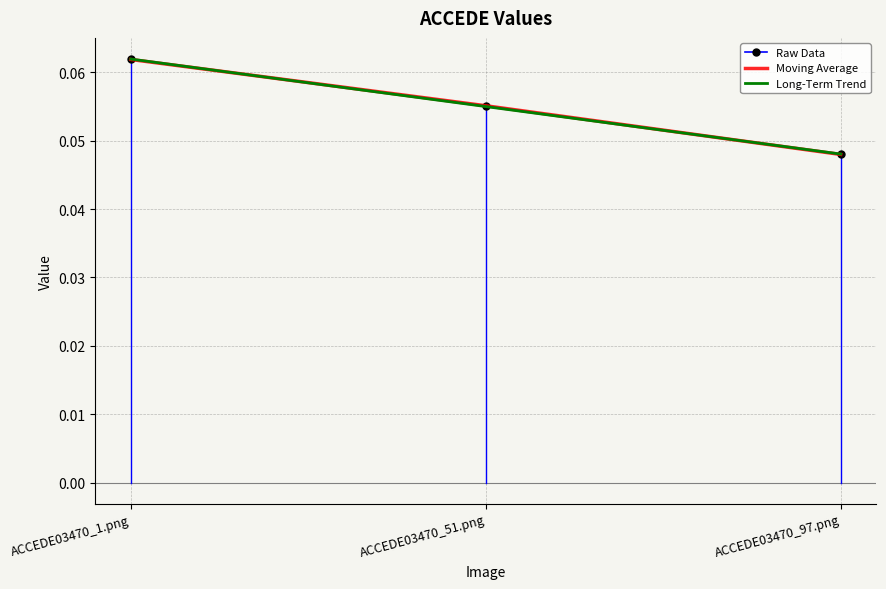

Where is Long-Term Trend nearest to the value 0?

ACCEDE03470_97.png